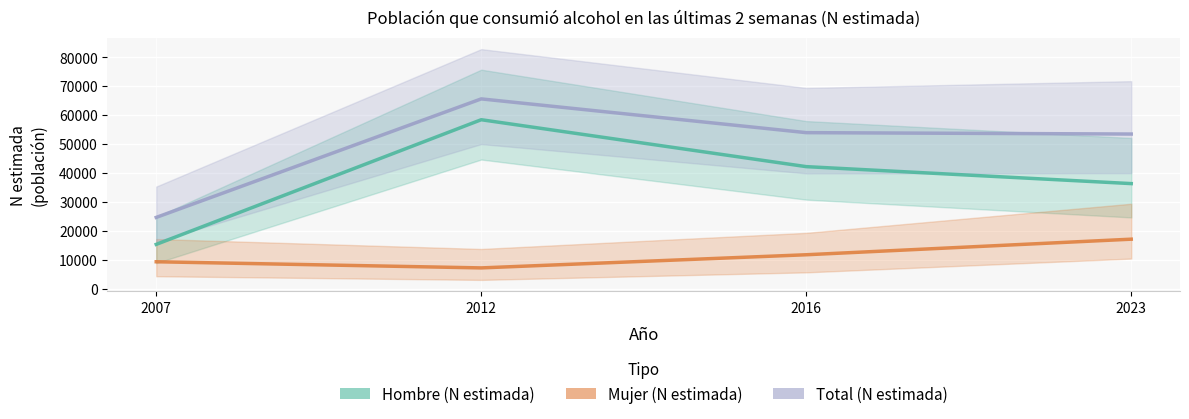

What is the value of the Hombre (N estimada) point at the 2nd from the left?

58462